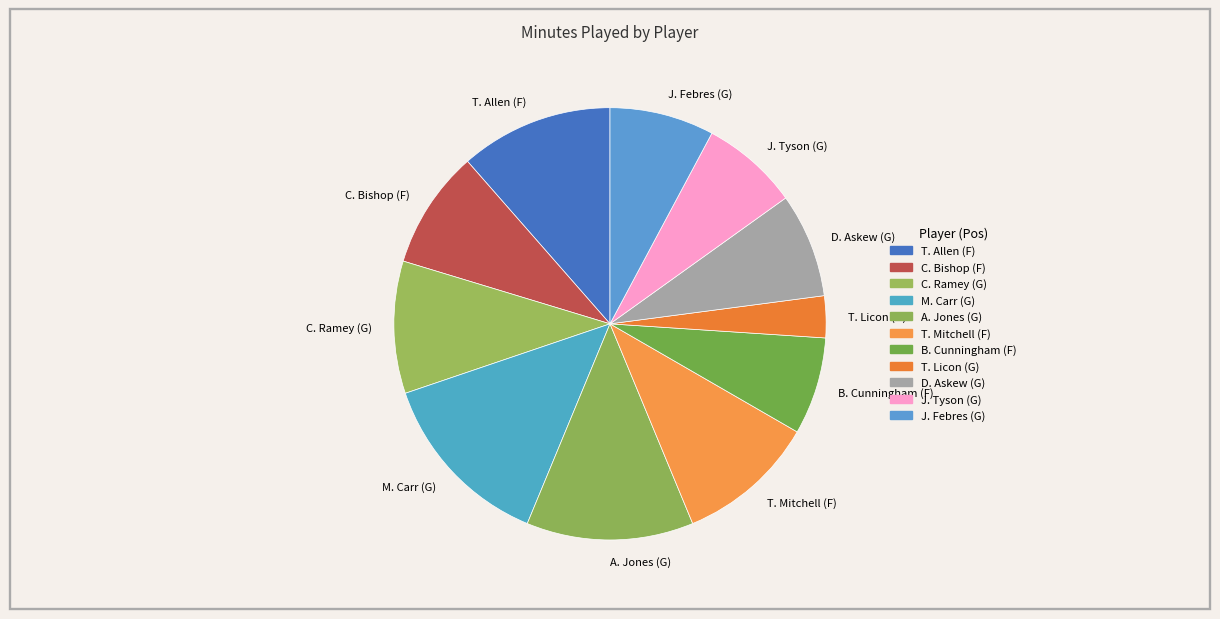

Which category has the smallest portion of the pie?

T. Licon (G)